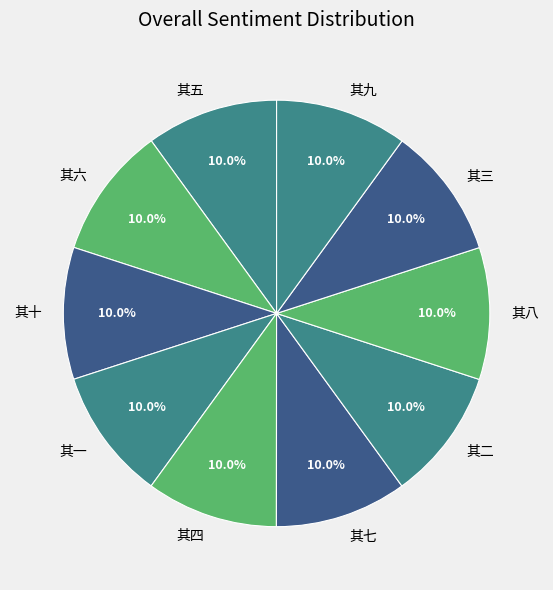

Approximately how many times larger is the value at 其二 compared to 其三?

1.0